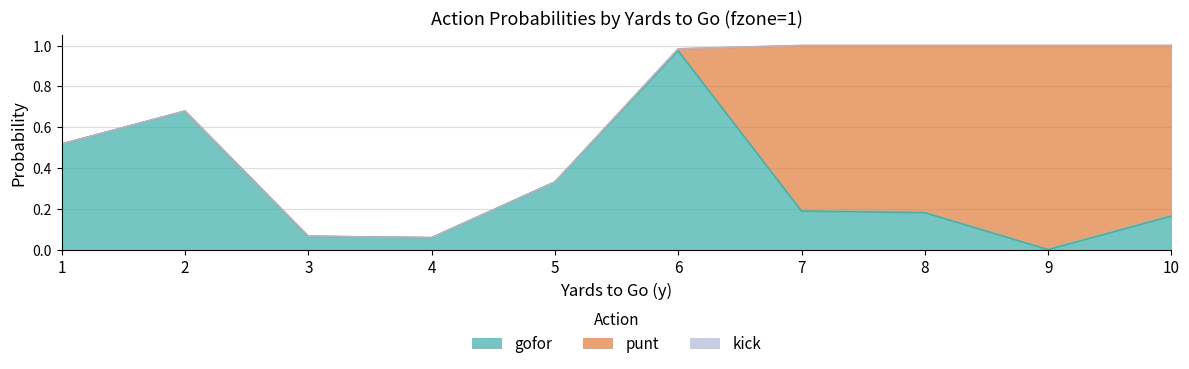

True or false: kick has more than 1 points higher than both neighbors.

False